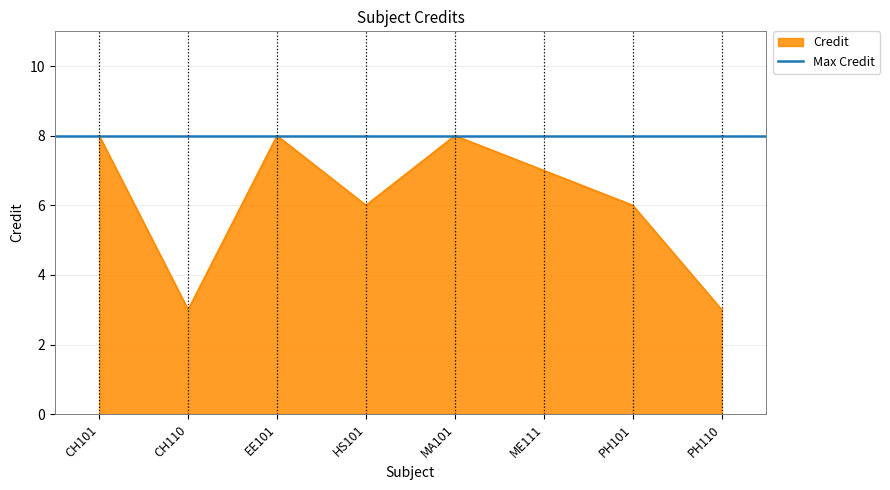

The Credit series shows 8 at CH101. True or false?

True